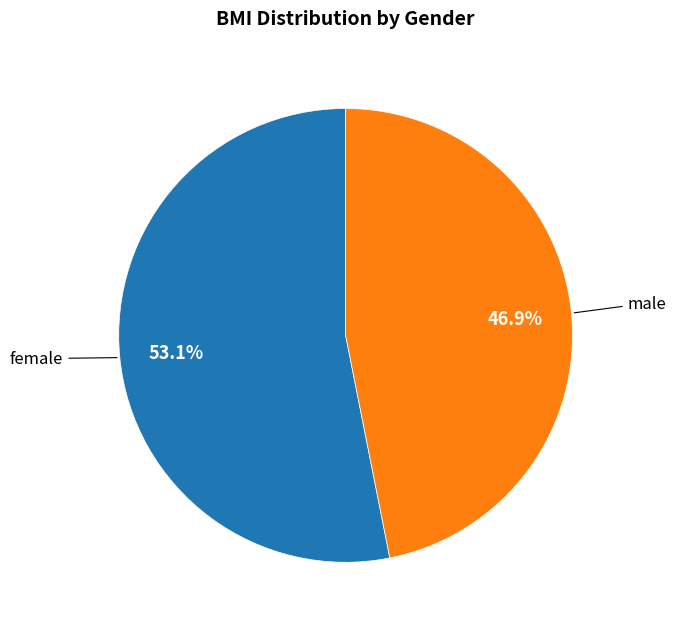

How many segments does this pie chart have?

2